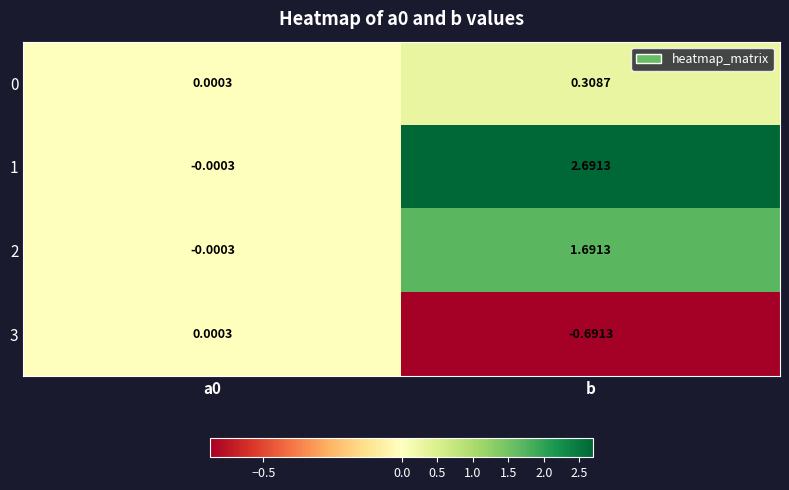

At which label does 1 reach its peak?

b